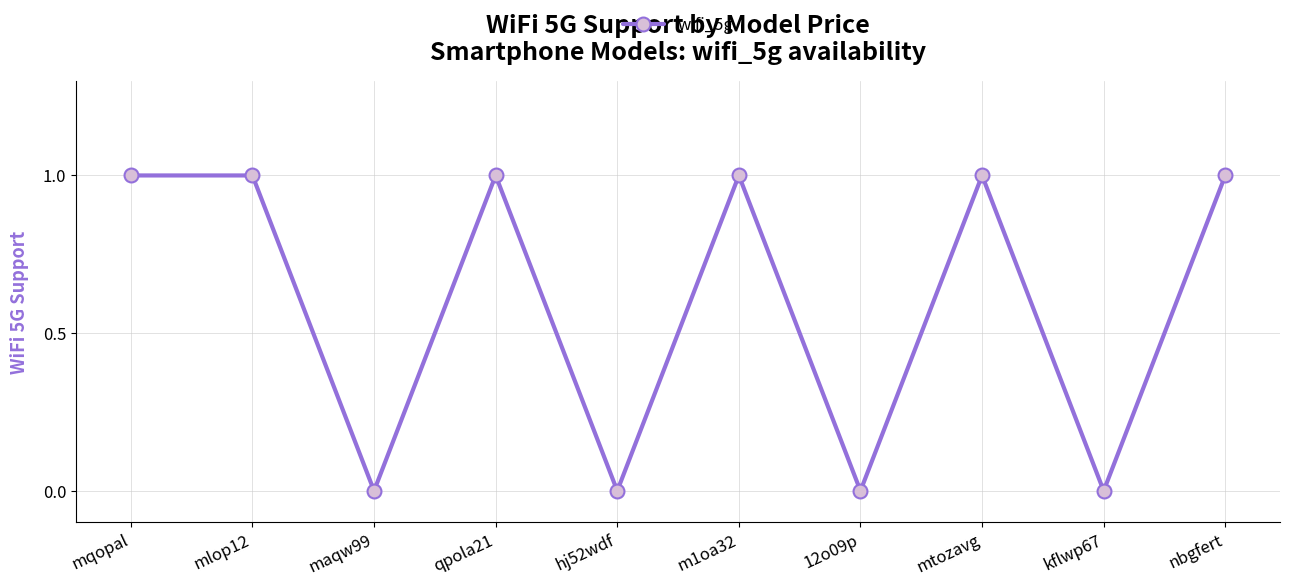

Where is the first local minimum?

maqw99